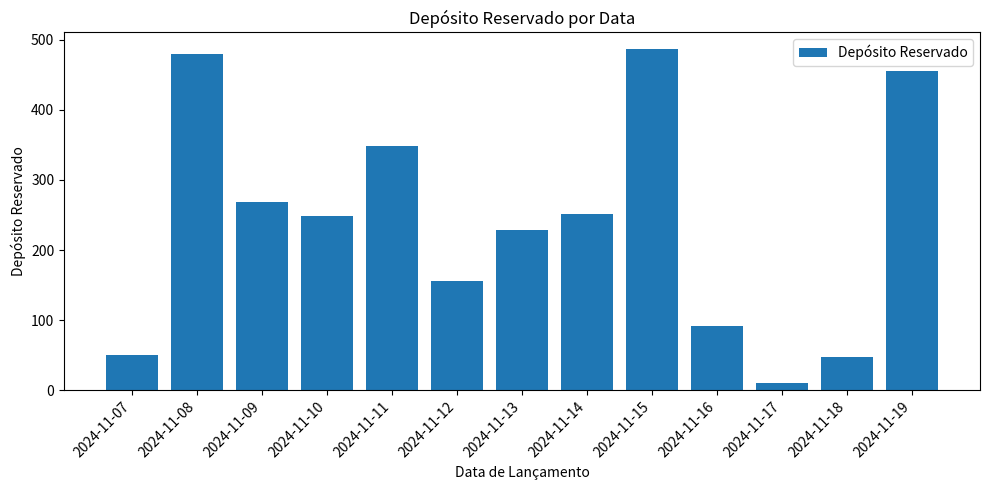

What is the greatest value displayed?

486